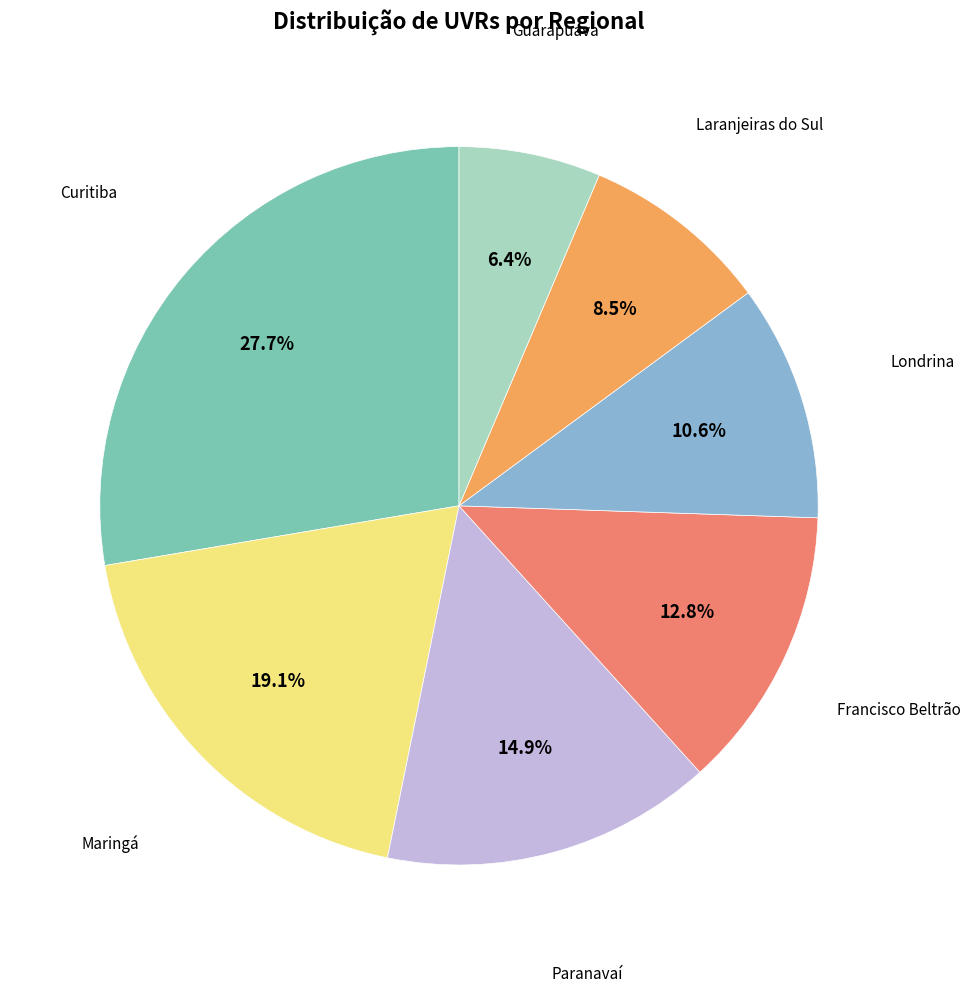

Is there any slice that represents more than half of the pie?

No